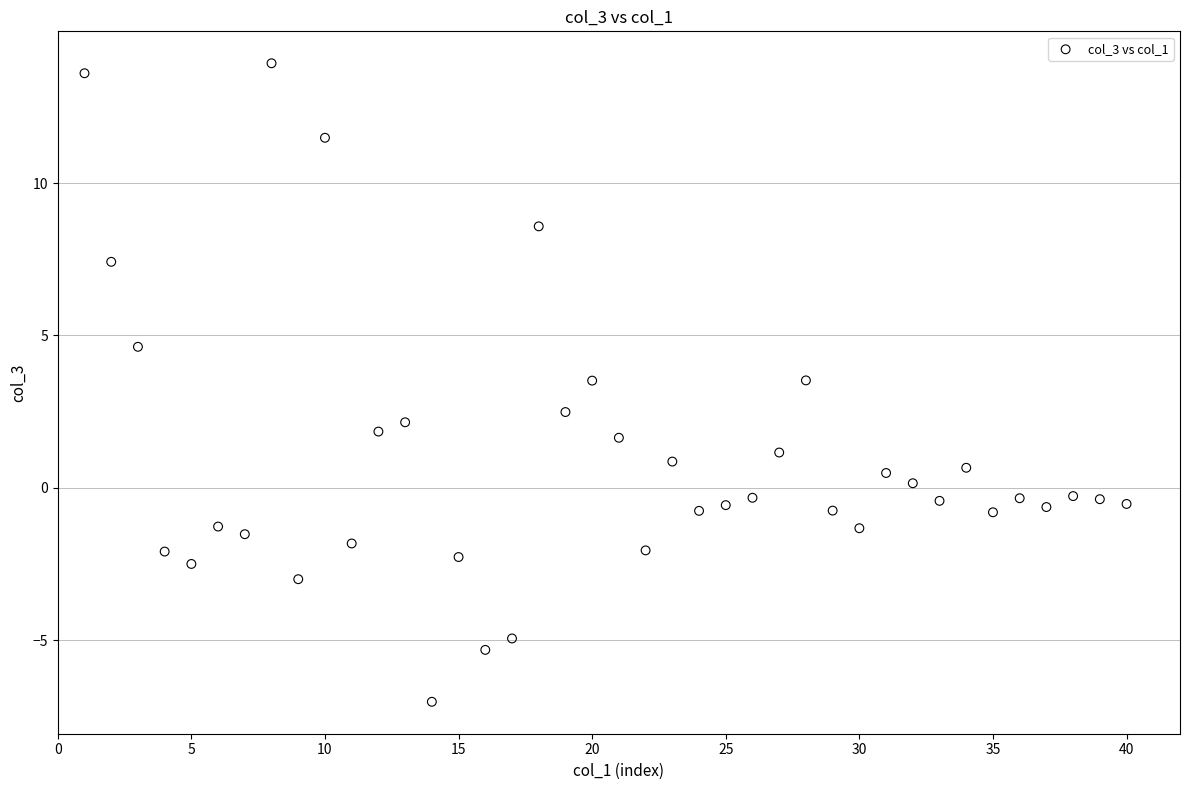

What is the range of X values (max minus min)?

39.0